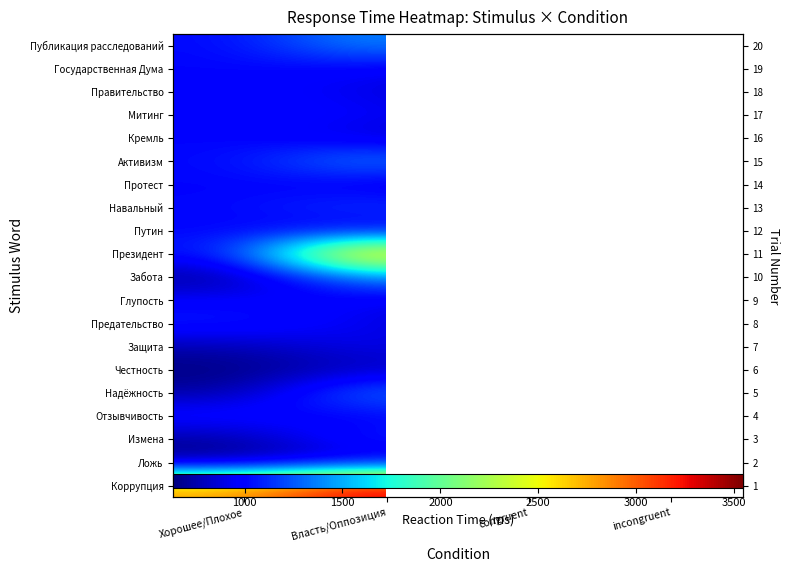

Is it true that Предательство equals 546.9 at Власть/Оппозиция?

False